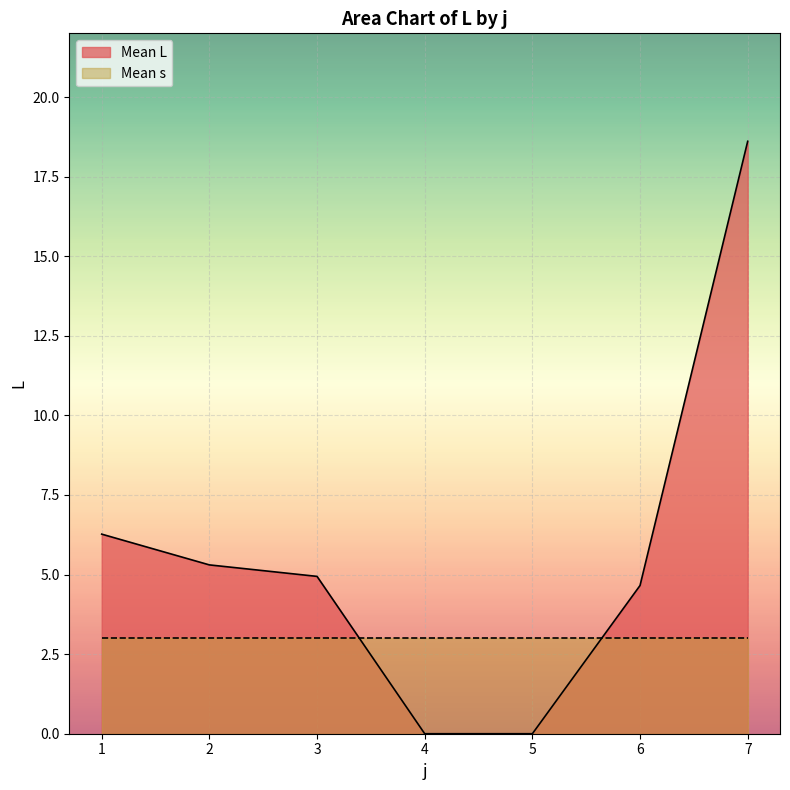

What is the change in value from 3 to 6?

-0.3